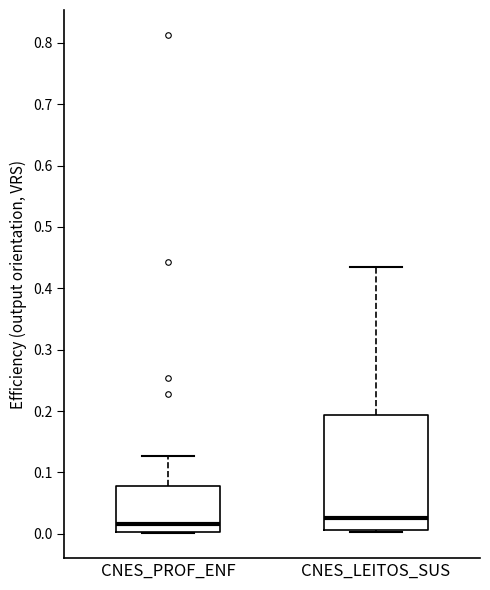

Which box is the tallest, from its lower edge to its upper edge?

CNES_LEITOS_SUS